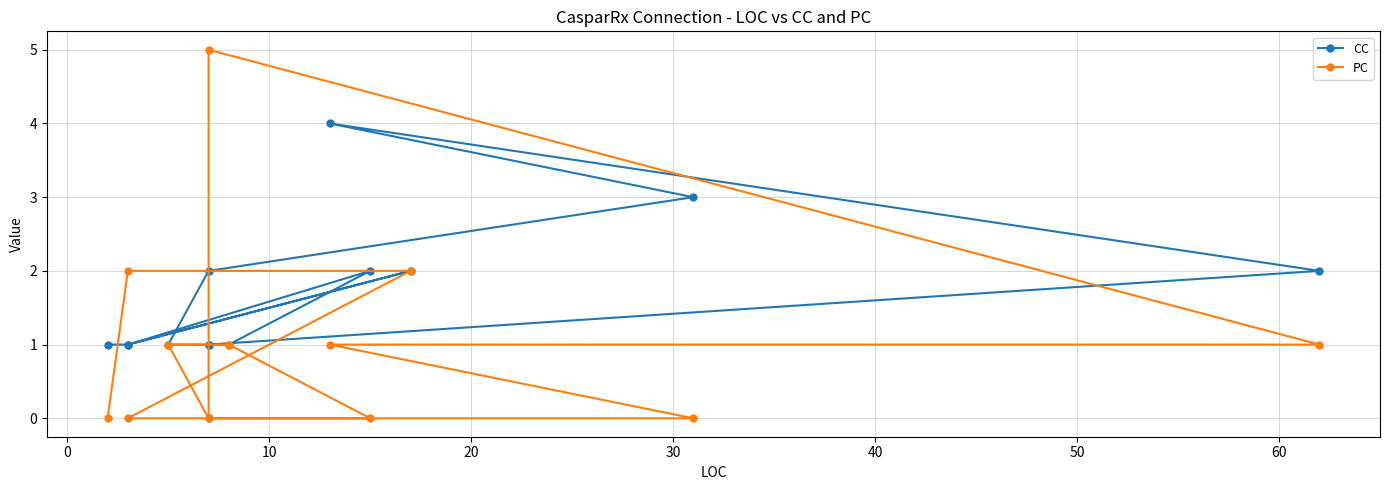

Which series has the largest range (max minus min)?

PC